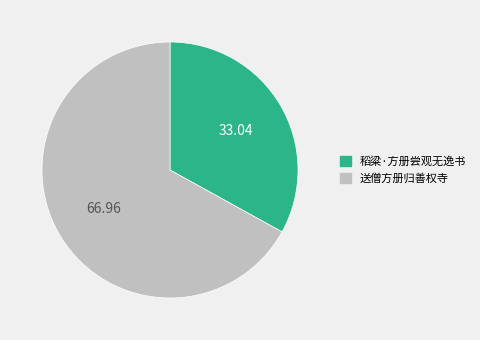

Is the sum of 送僧方册归善权寺 and 稻粱·方册尝观无逸书 greater than half?

Yes